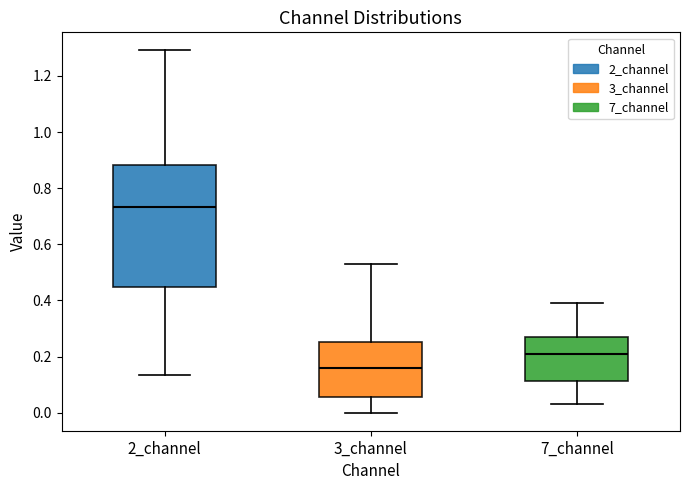

Reading left to right, transcribe this box plot: for each box, give where its median line is, the range the box spans, and where its two whiskers end, as read against the y-axis. The values are not printed on the chart, so give them approximately, as read against the axis.

2_channel: median 0.74, box 0.44 to 0.88, whiskers 0.14 to 1.30
3_channel: median 0.16, box 0.06 to 0.26, whiskers 0.00 to 0.52
7_channel: median 0.22, box 0.12 to 0.28, whiskers 0.04 to 0.40